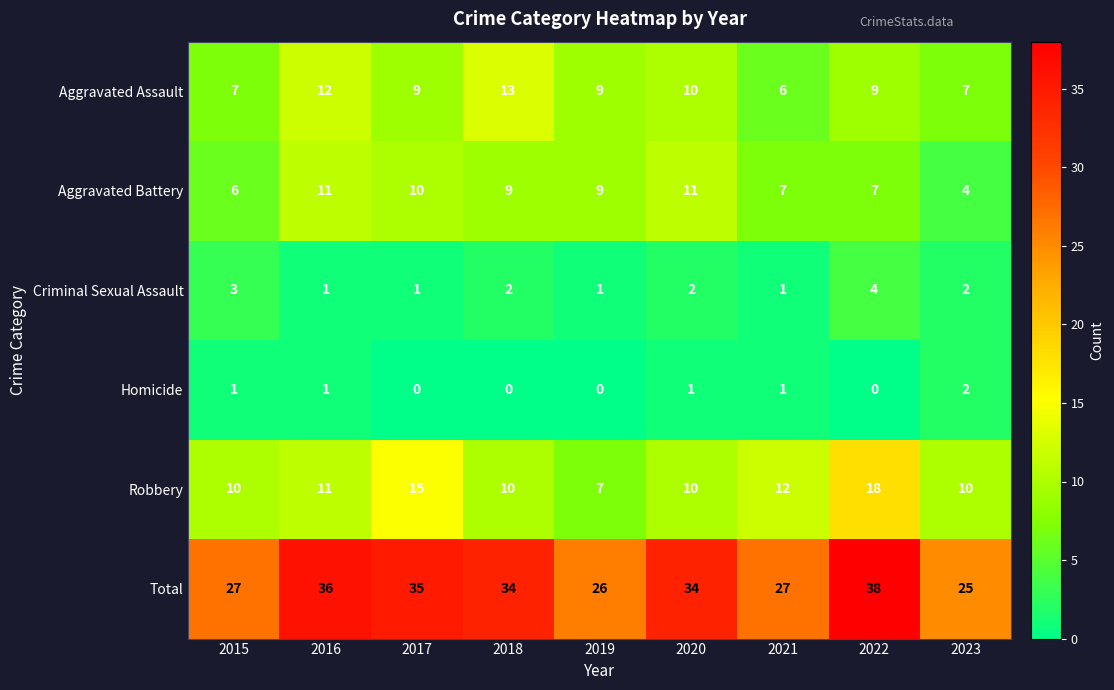

The Homicide series shows 1 at 2015. True or false?

True